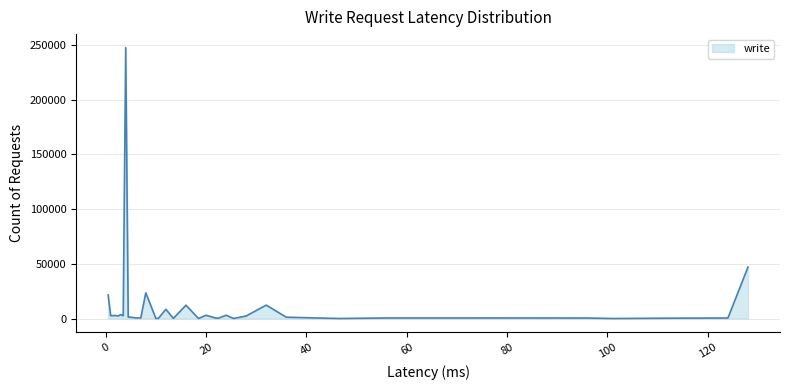

What is the difference between the maximum and minimum values?

247381